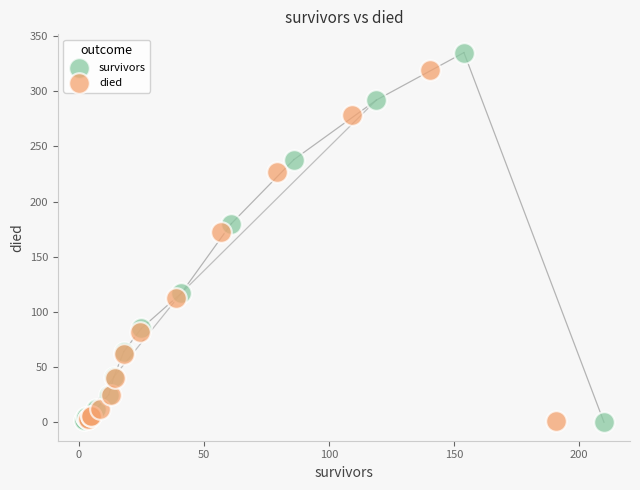

What are all the series names shown in the legend?

survivors, died